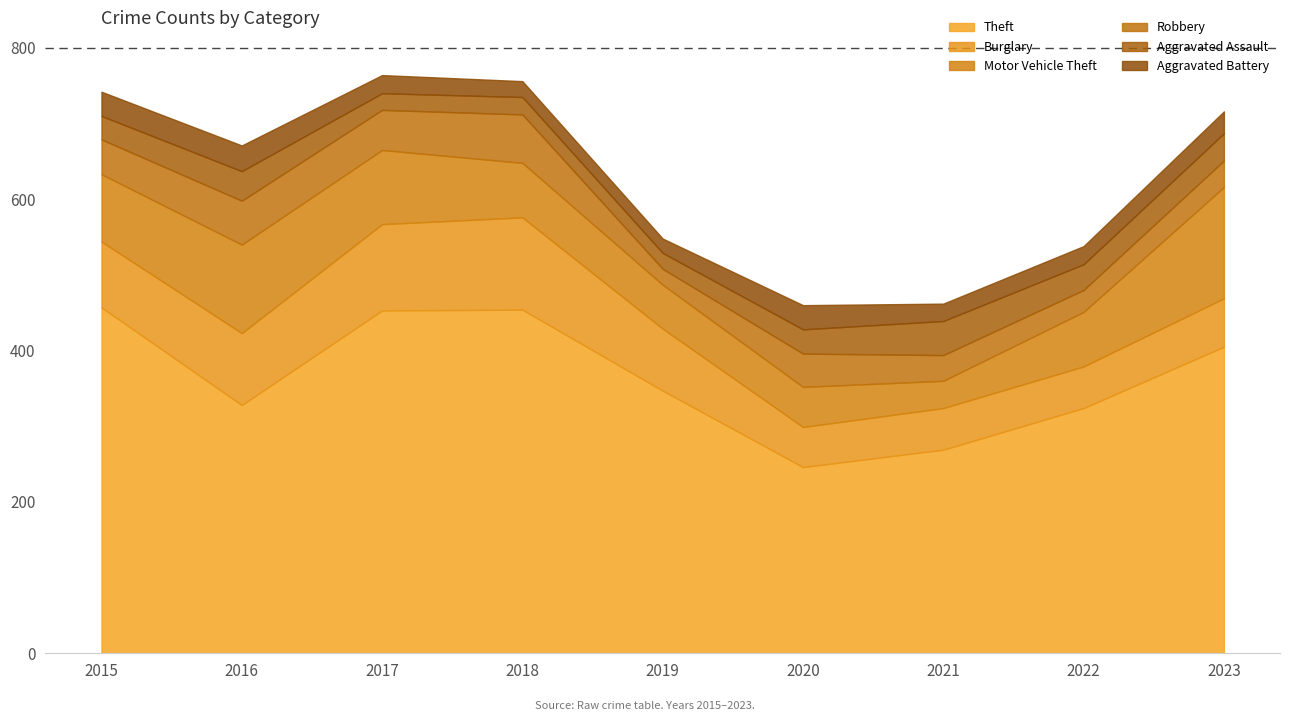

True or false: Aggravated Battery and Burglary intersect in this chart.

False